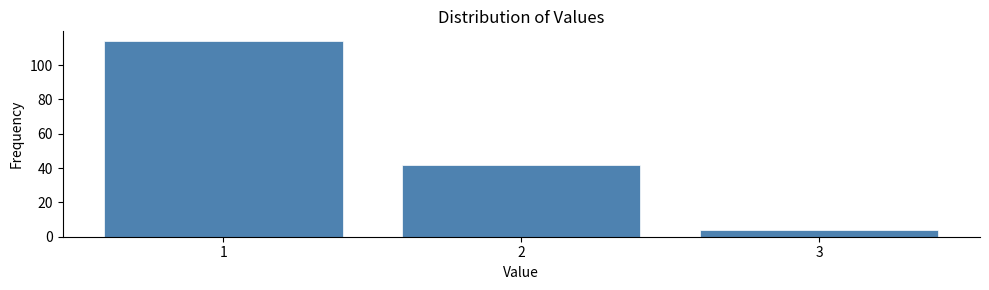

How tall is the bar that spans 2.5 to 3.5 on the x-axis? The values are not printed on the chart, so give them approximately, as read against the axis.

4